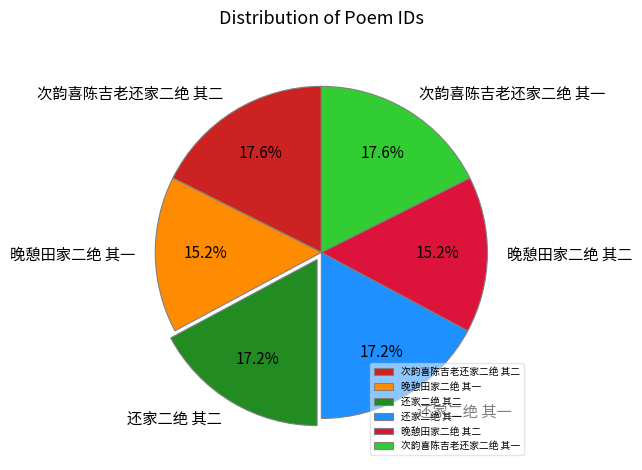

How many slices are in this pie chart?

6